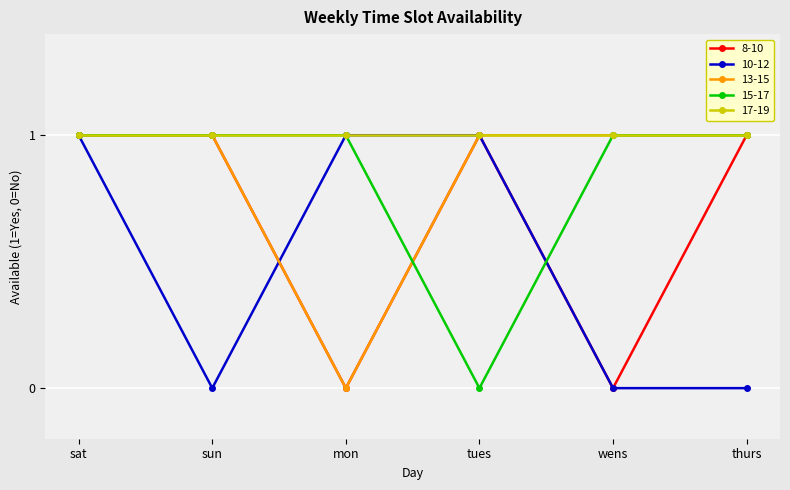

Count the number of data series in this chart.

5